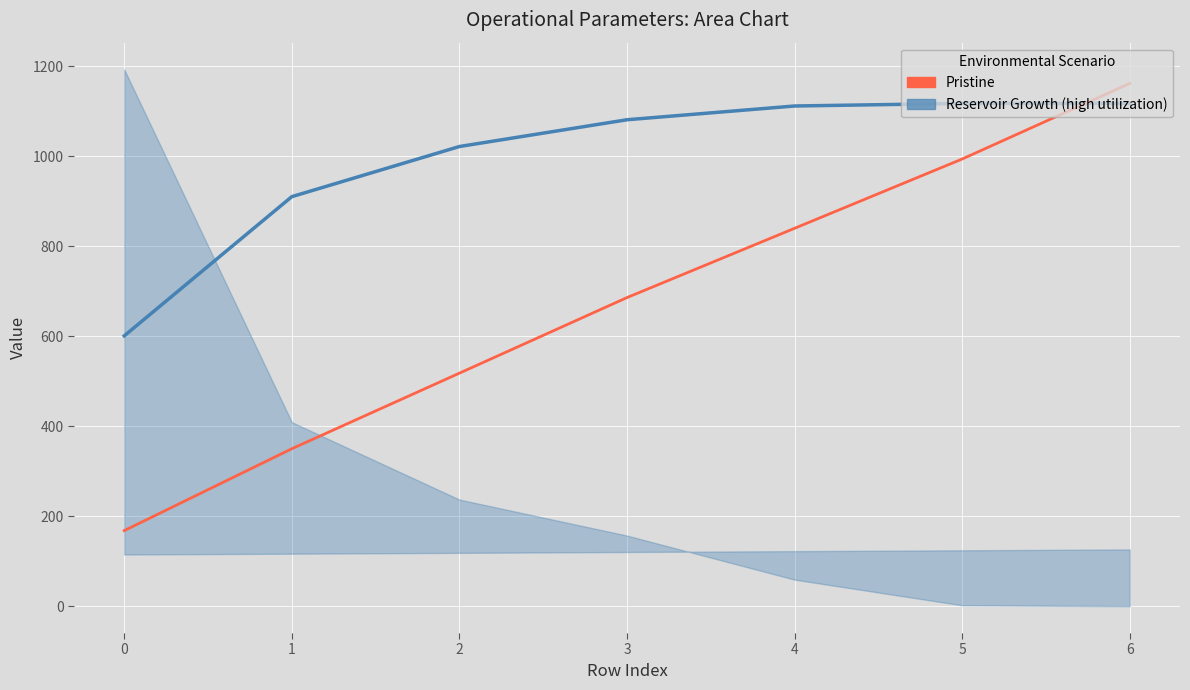

What is the value of the Pristine point at the 6th from the left?

994.0